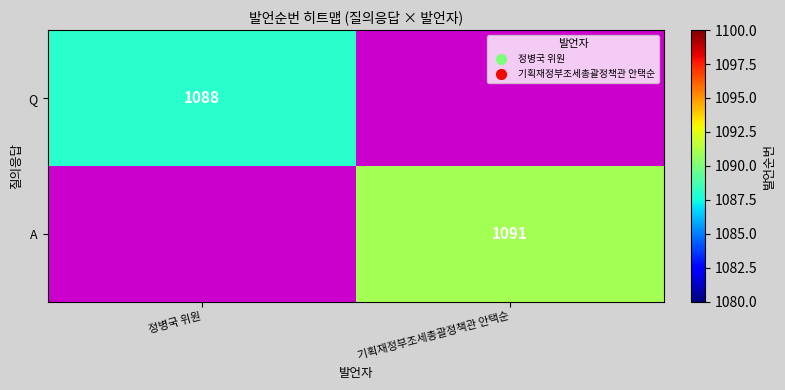

Is it true that Q equals 1088 at 정병국 위원?

True